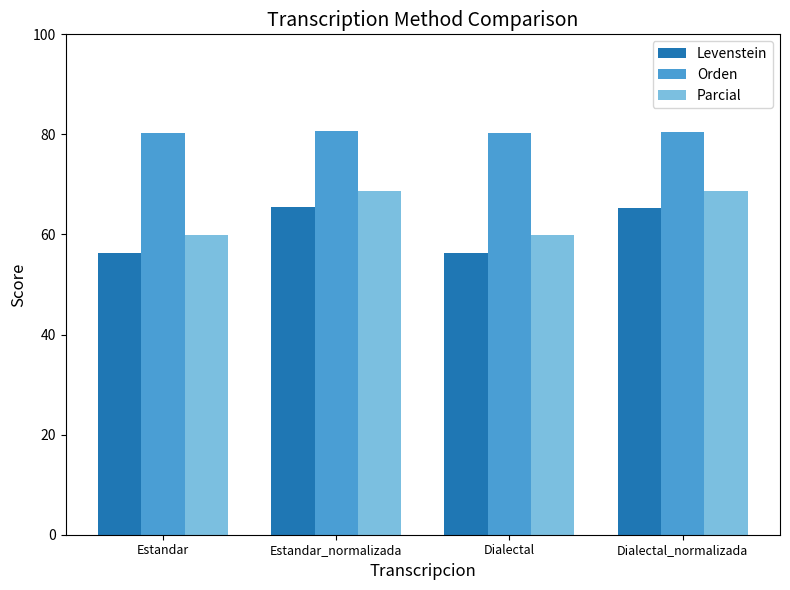

What are all the series names shown in the legend?

Levenstein, Orden, Parcial